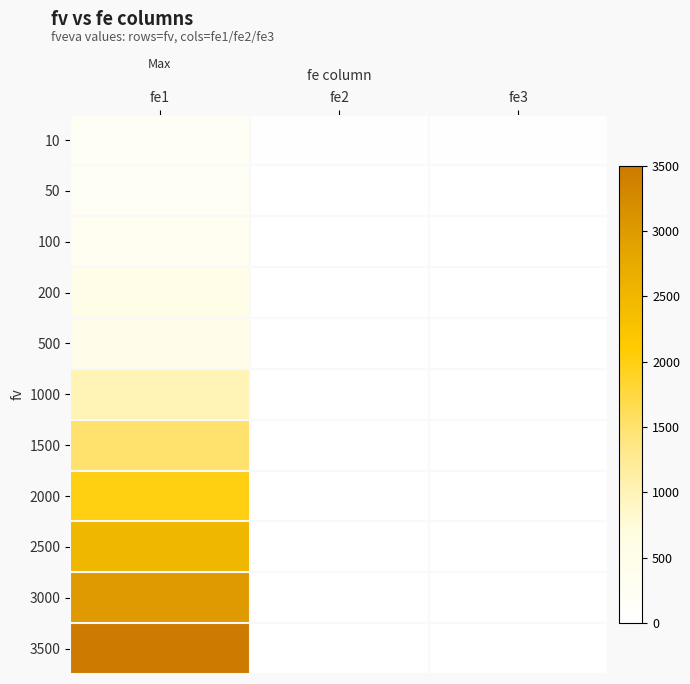

Which label corresponds to the smallest value in the chart?

fe2